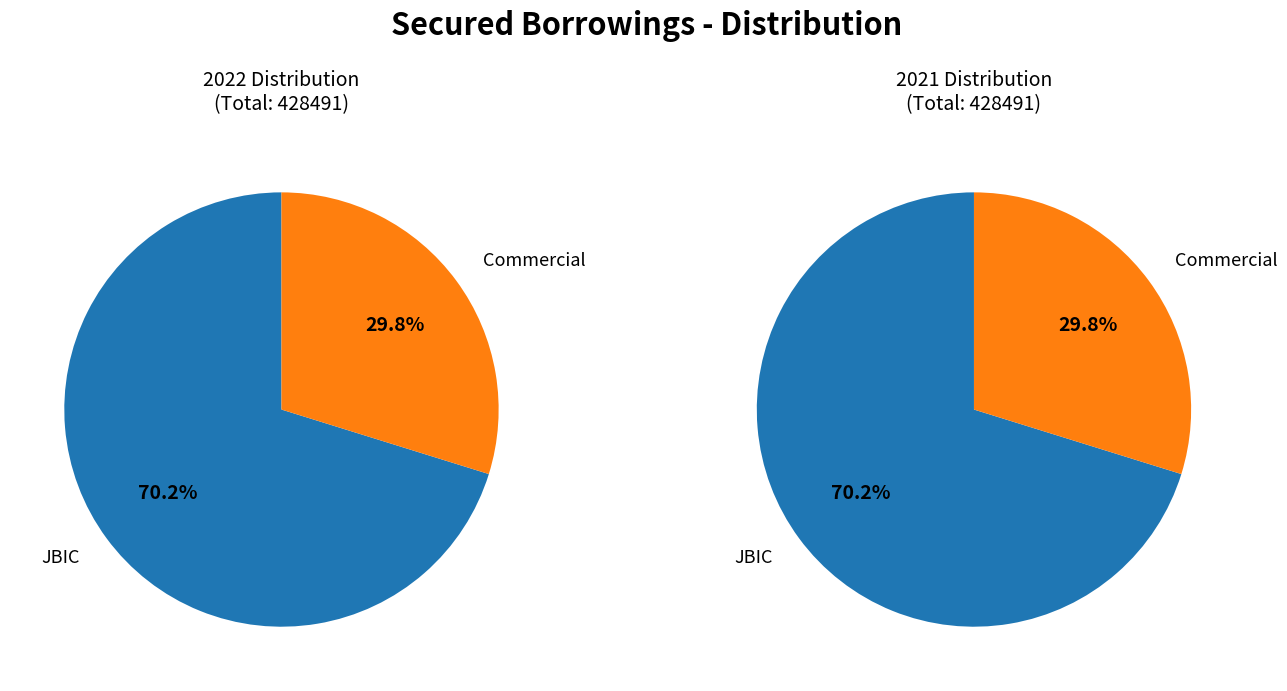

To the nearest percent, what is the combined percentage of JBIC and Commercial?

100%